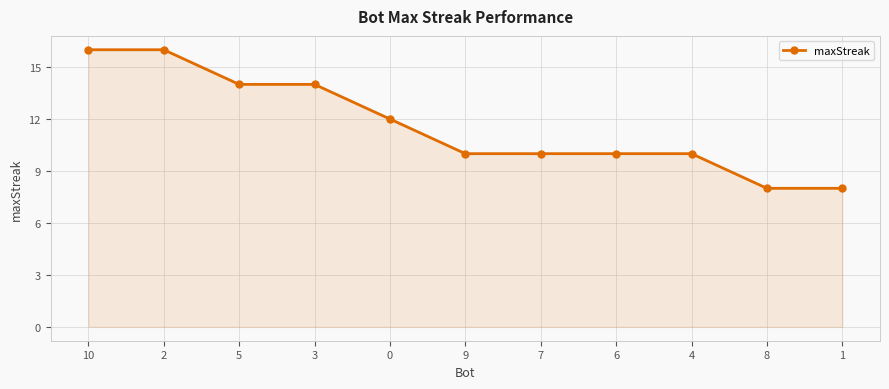

Where does the data first go above 10?

10